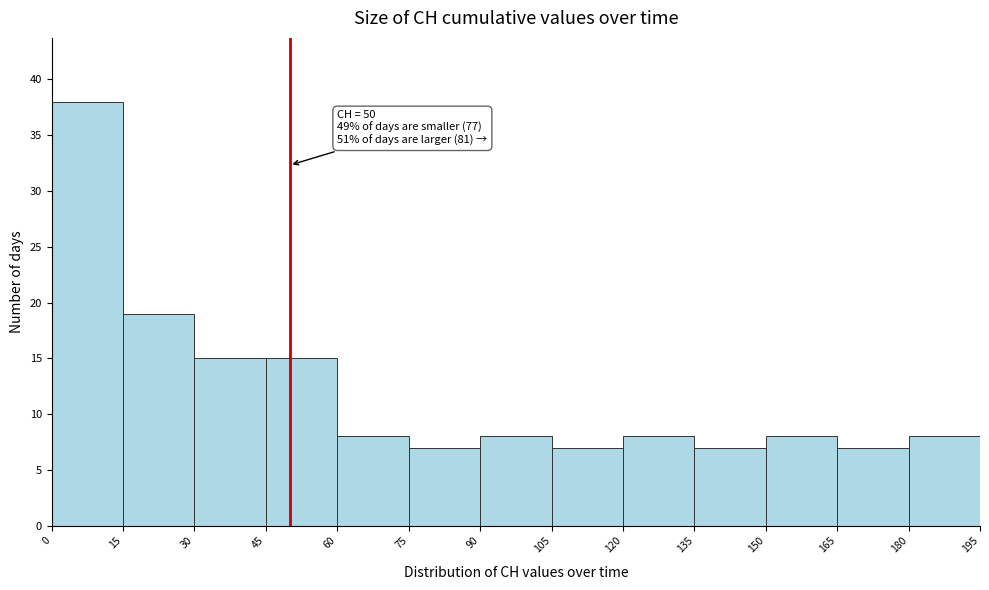

Which range on the x-axis has the tallest bar?

0 to 15